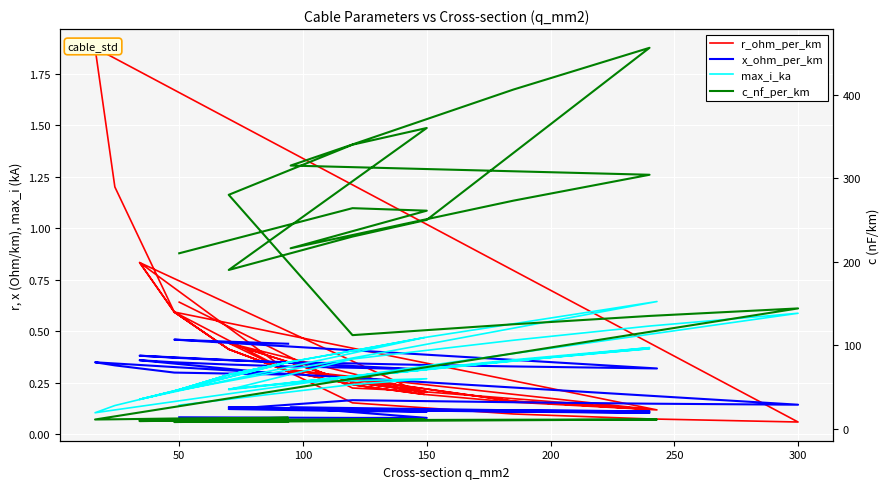

True or false: c_nf_per_km has more than 0 points higher than both neighbors.

True